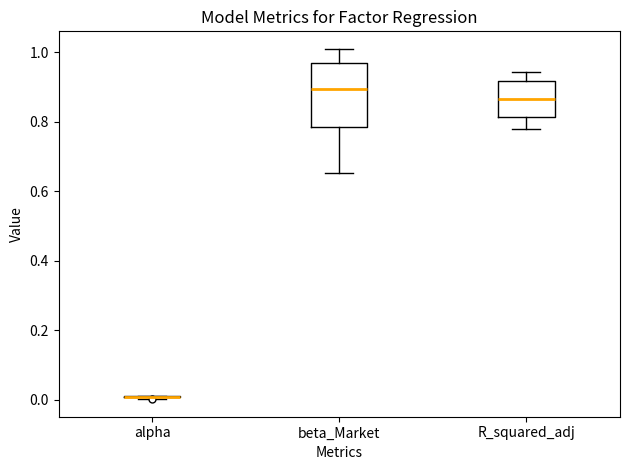

Reading left to right, read every box against the y-axis: the position of its median line, the range the box covers, and the ends of its whiskers. The values are not printed on the chart, so give them approximately, as read against the axis.

alpha: box collapsed to a line at 0.00, whiskers 0.00 to 0.02
beta_Market: median 0.90, box 0.78 to 0.98, whiskers 0.66 to 1.00
R_squared_adj: median 0.86, box 0.82 to 0.92, whiskers 0.78 to 0.94